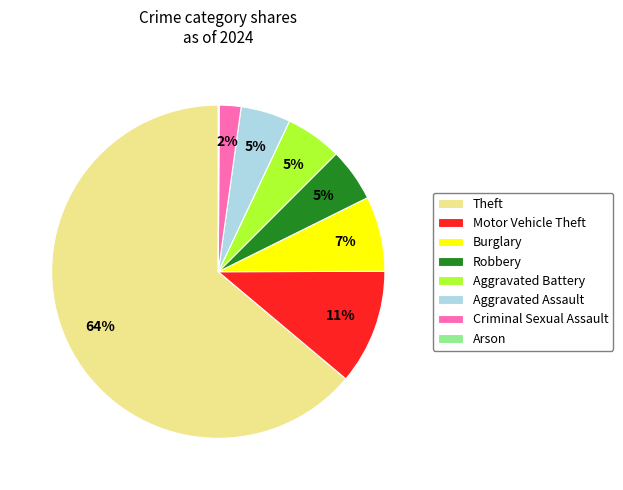

To the nearest percent, what is the average slice percentage?

12%